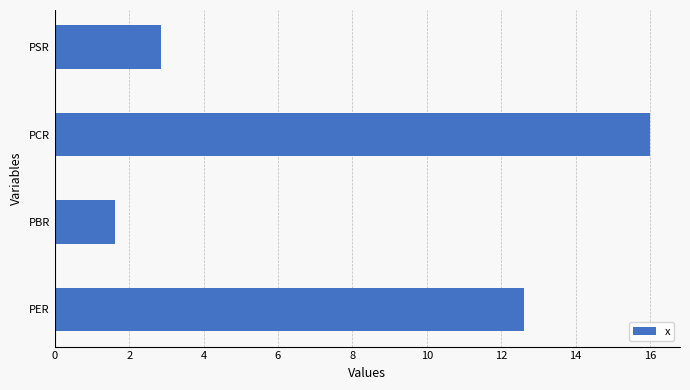

Approximately how many times larger is the value at PER compared to PBR?

7.8